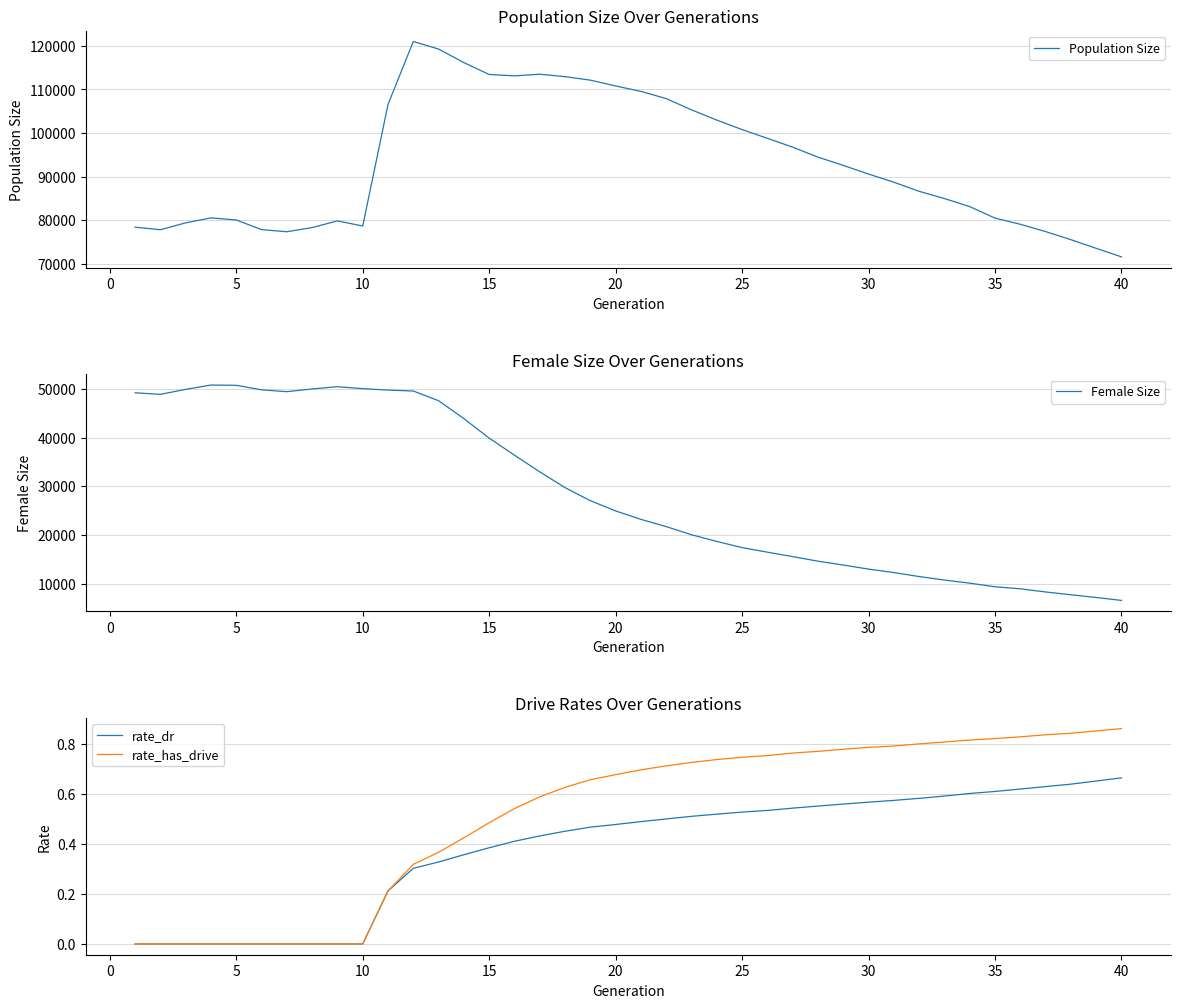

Reading left to right, what are all the values shown in this chart?

Population Size: 78388.0	77806.0	79379.0	80522.0	80041.0	77829.0	77339.0	78296.0	79832.0	78654.0	106546.0	121001.0	119267.0	116154.0	113434.0	113113.0	113494.0	112921.0	112131.0	110798.0	109549.0	107896.0	105316.0	102965.0	100784.0	98777.0	96754.0	94464.0	92566.0	90582.0	88707.0	86620.0	84956.0	83117.0	80466.0	79056.0	77375.0	75520.0	73535.0	71573.0
Female Size: 49225.0	48903.0	49929.0	50818.0	50761.0	49833.0	49451.0	50016.0	50473.0	50074.0	49780.0	49591.0	47597.0	43912.0	39917.0	36409.0	32983.0	29740.0	27059.0	24956.0	23227.0	21737.0	20064.0	18689.0	17422.0	16484.0	15574.0	14634.0	13843.0	13006.0	12297.0	11479.0	10762.0	10119.0	9379.0	8957.0	8311.0	7730.0	7179.0	6575.0
rate_dr: 0.0	0.0	0.0	0.0	0.0	0.0	0.0	0.0	0.0	0.0	0.2	0.3	0.3	0.4	0.4	0.4	0.4	0.5	0.5	0.5	0.5	0.5	0.5	0.5	0.5	0.5	0.5	0.6	0.6	0.6	0.6	0.6	0.6	0.6	0.6	0.6	0.6	0.6	0.7	0.7
rate_has_drive: 0.0	0.0	0.0	0.0	0.0	0.0	0.0	0.0	0.0	0.0	0.2	0.3	0.4	0.4	0.5	0.5	0.6	0.6	0.7	0.7	0.7	0.7	0.7	0.7	0.7	0.8	0.8	0.8	0.8	0.8	0.8	0.8	0.8	0.8	0.8	0.8	0.8	0.8	0.9	0.9